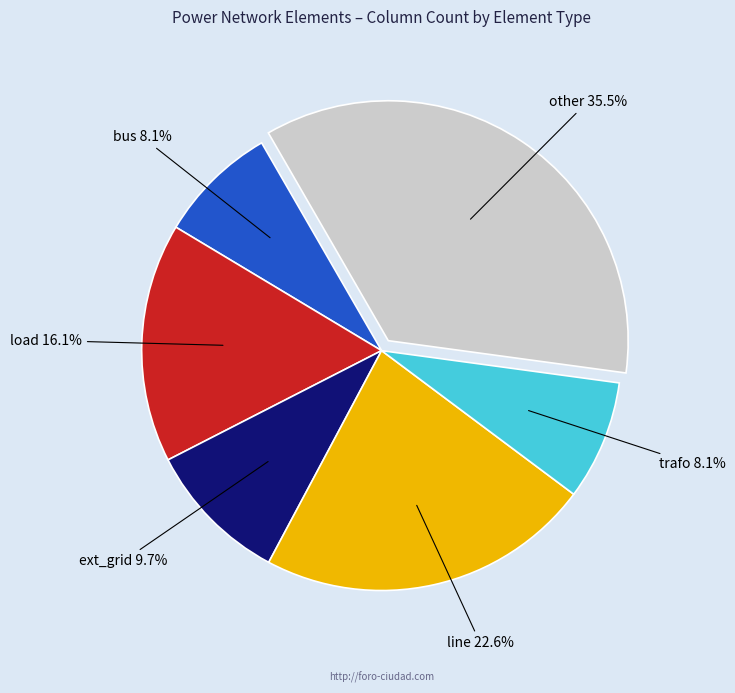

To the nearest percent, what is the difference between the largest and smallest slice percentages?

27%